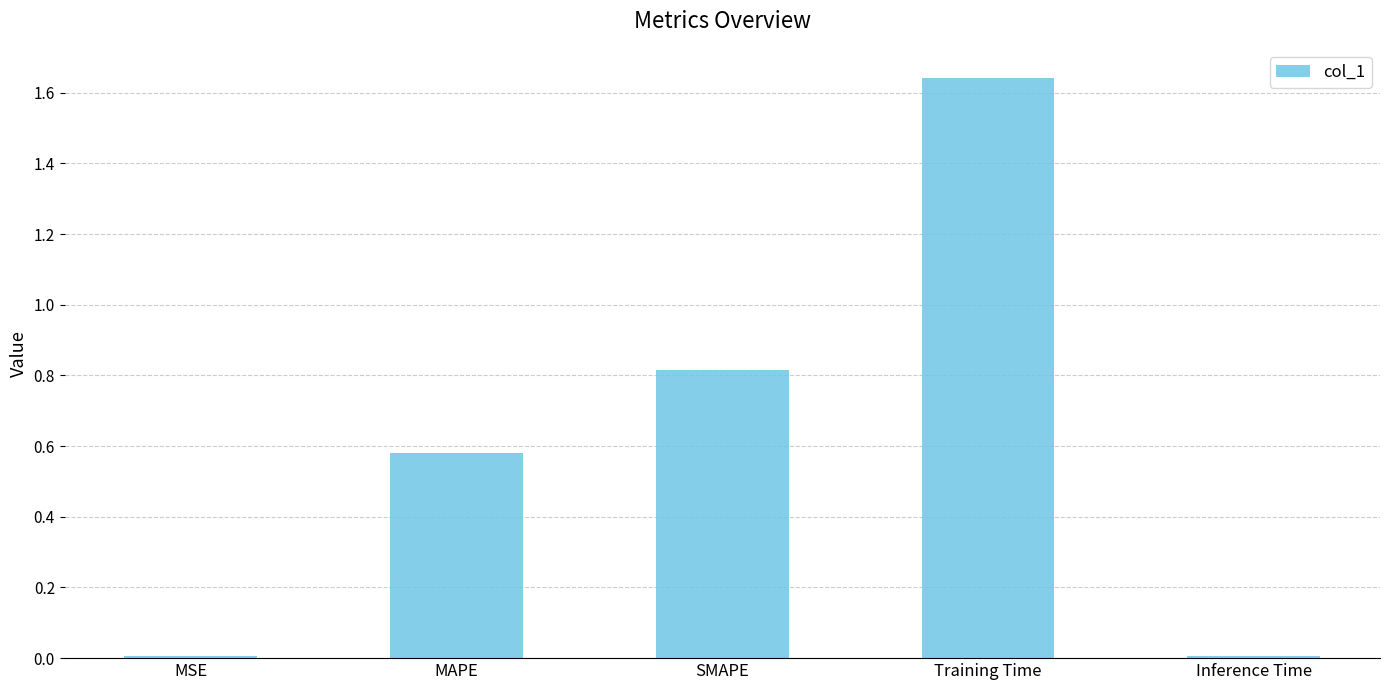

The value at Inference Time is 0.0. True or false?

True